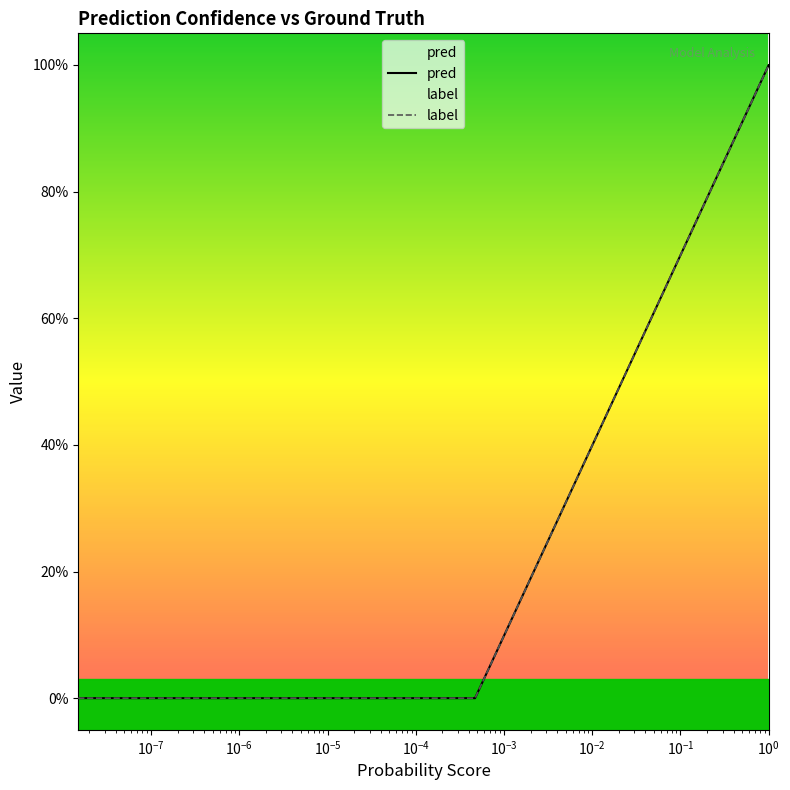

Reading right to left, transcribe all the data shown in this chart.

pred: 1	1	1	1	1	1	1	1	1	1	1	0	0	0	0	0	0	0	0	0	0	0	0	0	0	0	0	0	0	0	0	0	0	0	0	0	0	0	0	0
label: 1	1	1	1	1	1	1	1	1	1	1	0	0	0	0	0	0	0	0	0	0	0	0	0	0	0	0	0	0	0	0	0	0	0	0	0	0	0	0	0